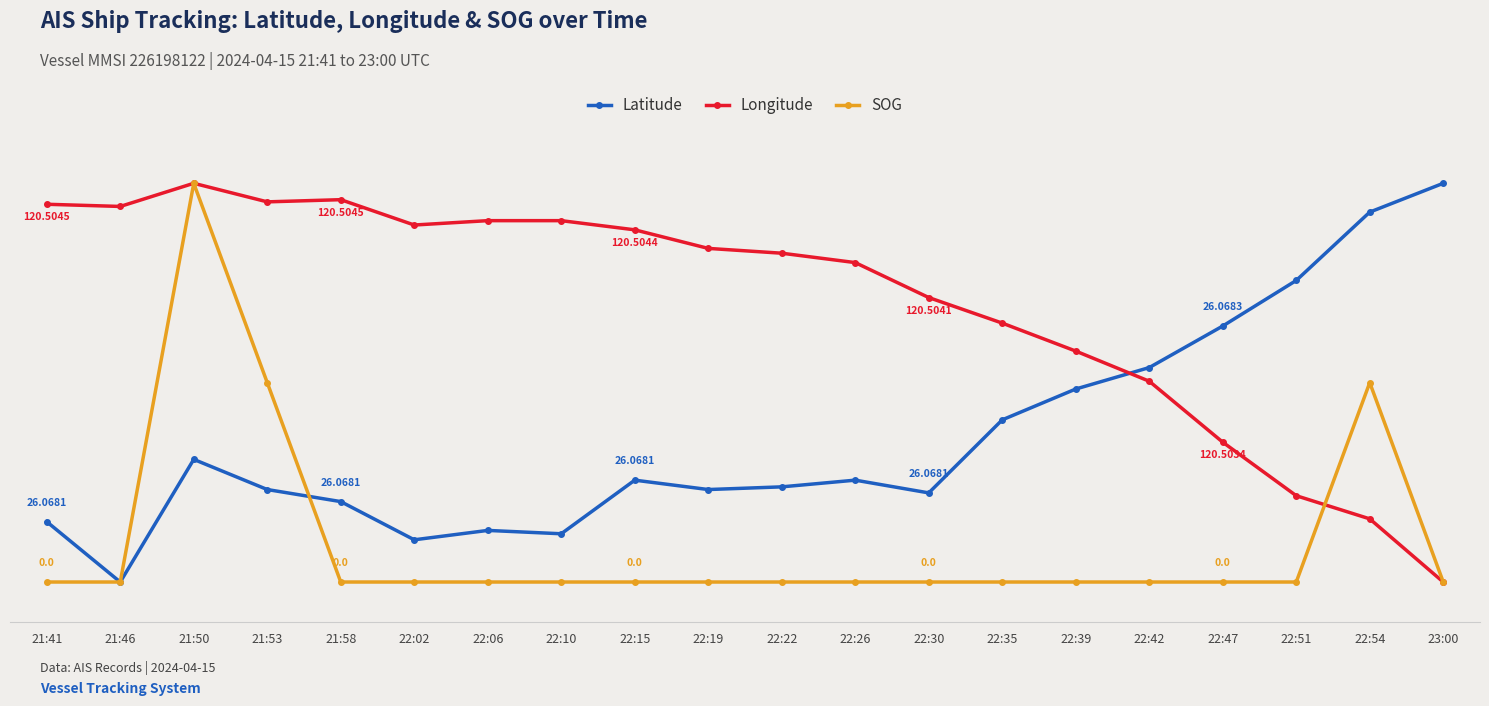

The value of SOG at 22:47 is -58.2. True or false?

False